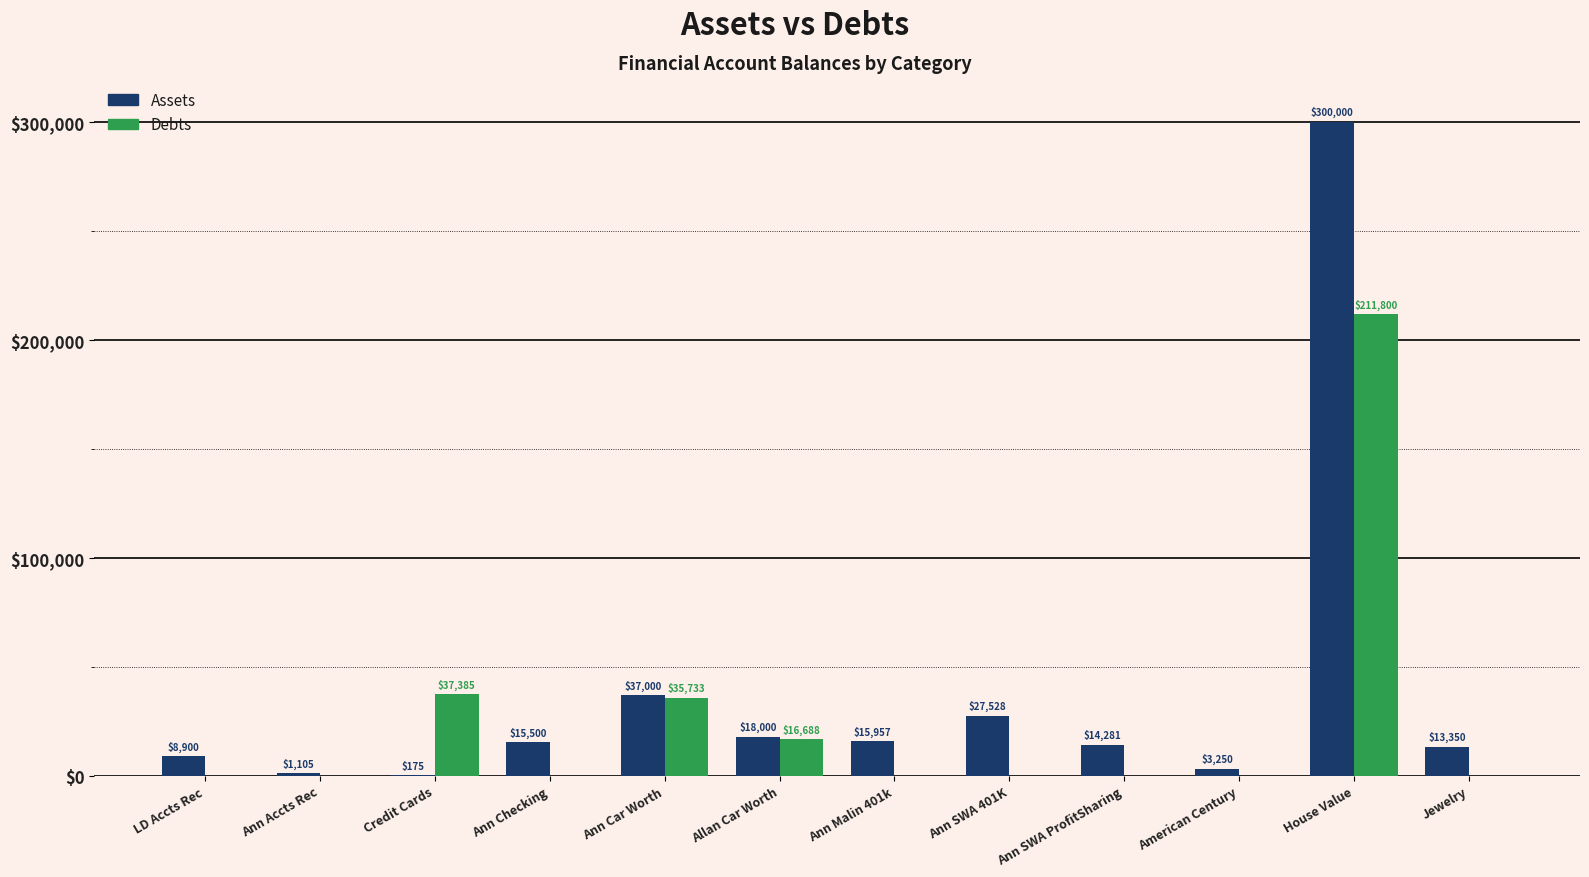

Is the value of Debts at House Value greater than the value of Assets at Ann Accts Rec?

Yes